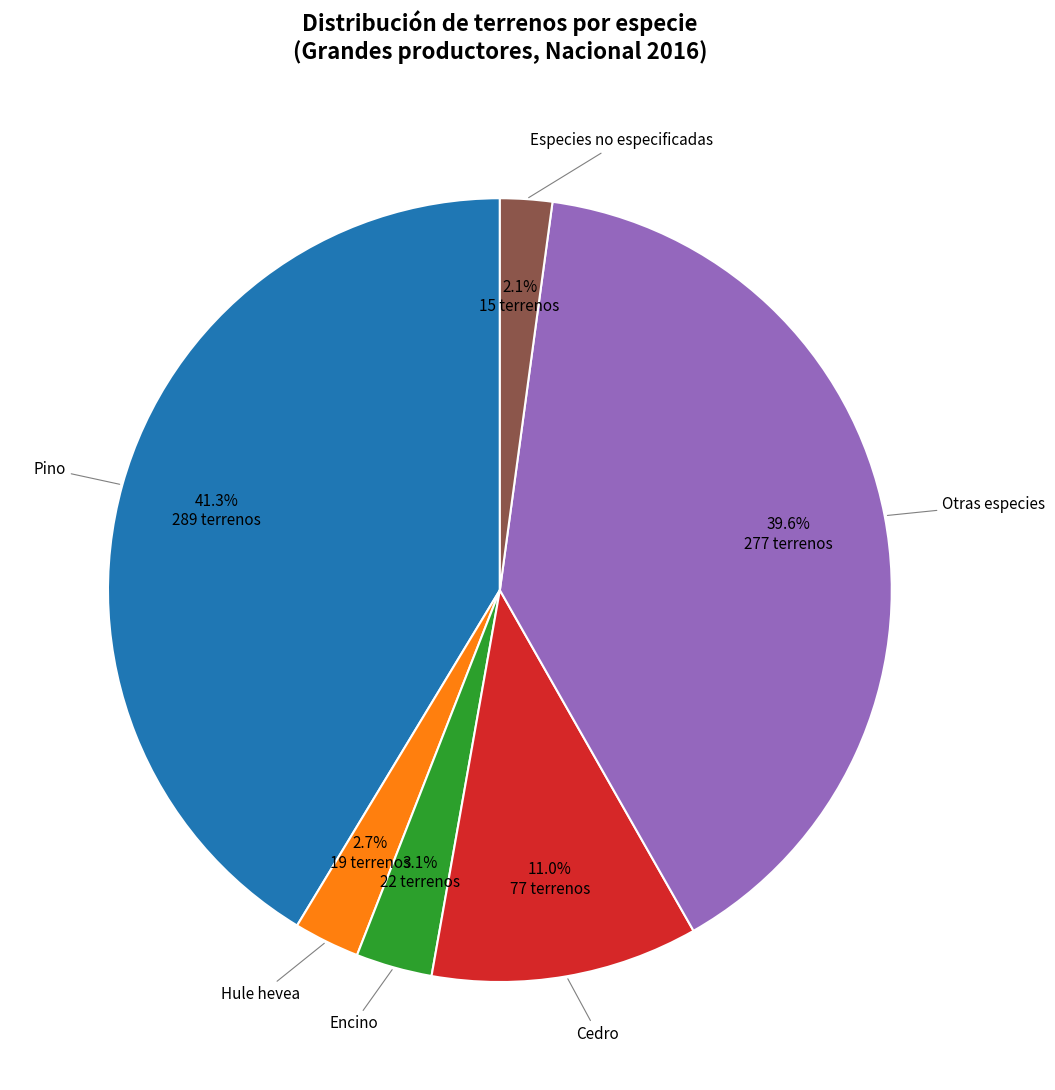

How many segments does this pie chart have?

6